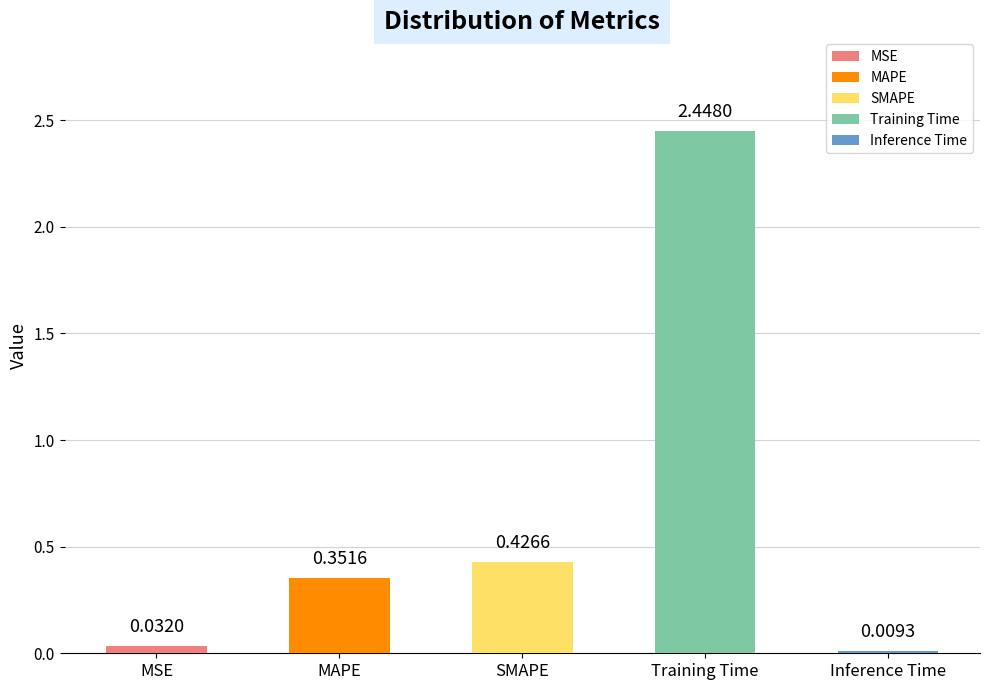

The chart shows a value of 0.1 at MAPE. True or false?

False